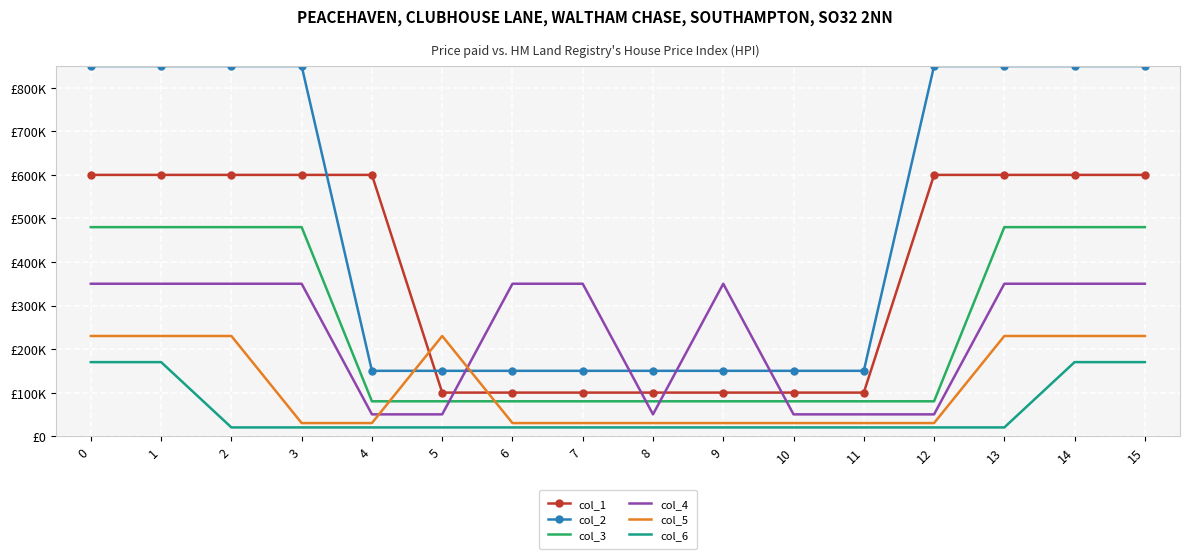

Which series has the largest total across all categories?

col_2